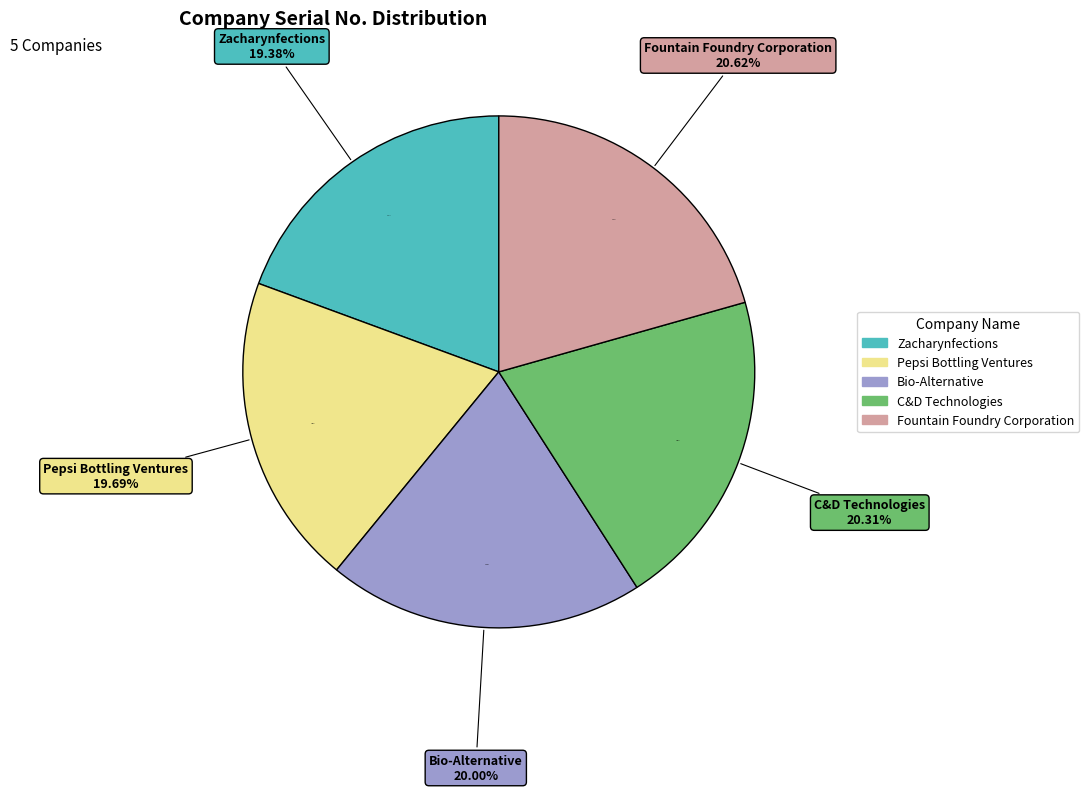

How many slices are in this pie chart?

5